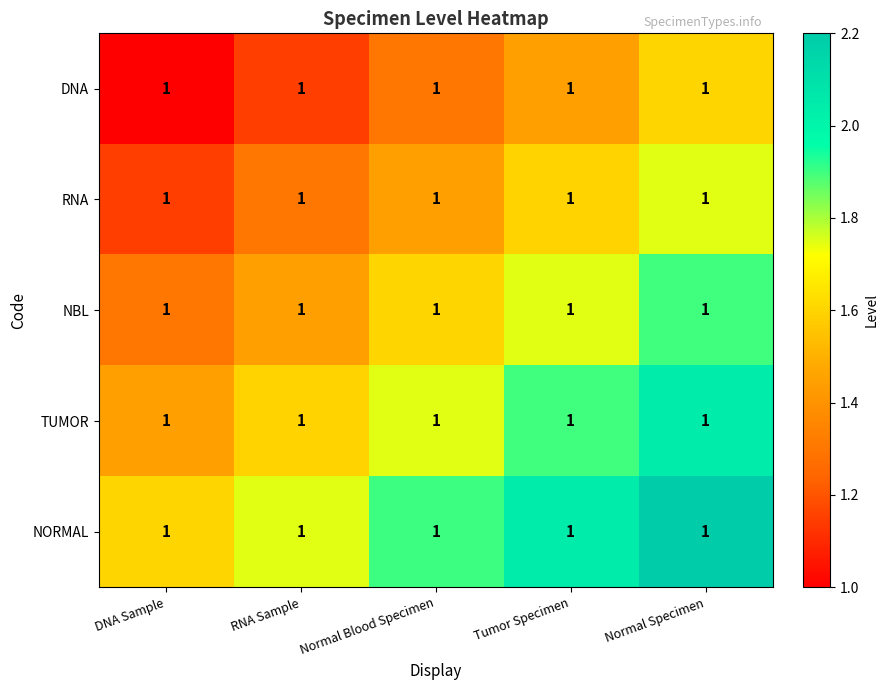

What is the difference between the highest and lowest values at Normal Blood Specimen?

0.6